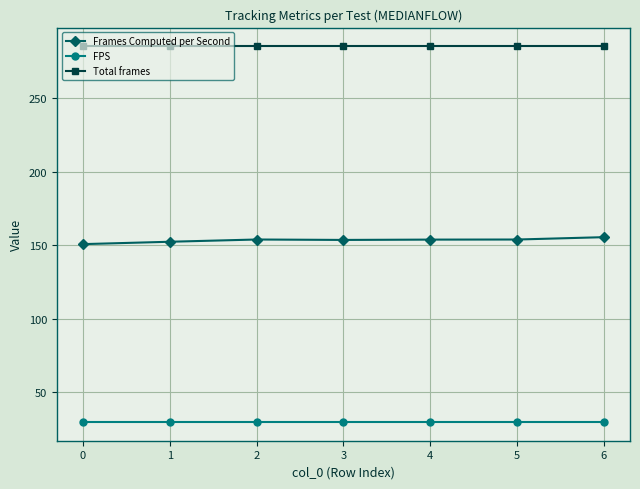

What is the value of the Total frames point at the 1st from the left?

285.0